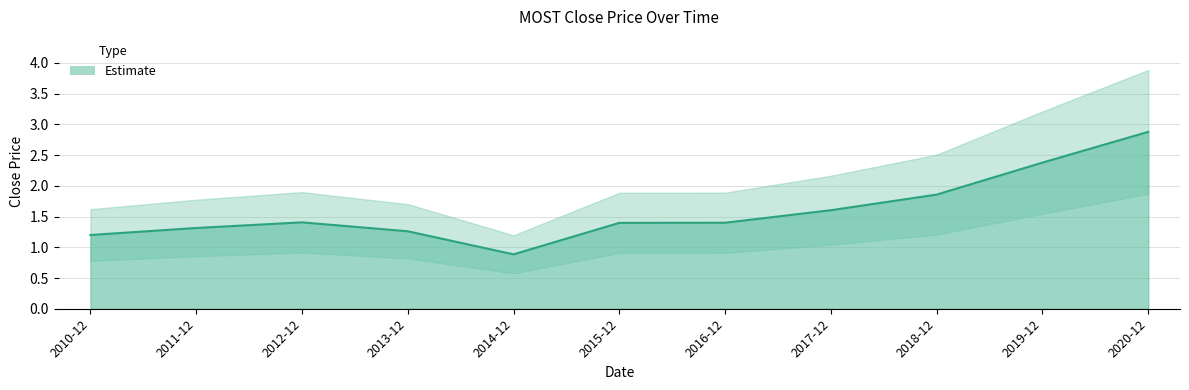

What is the smallest value displayed?

0.9